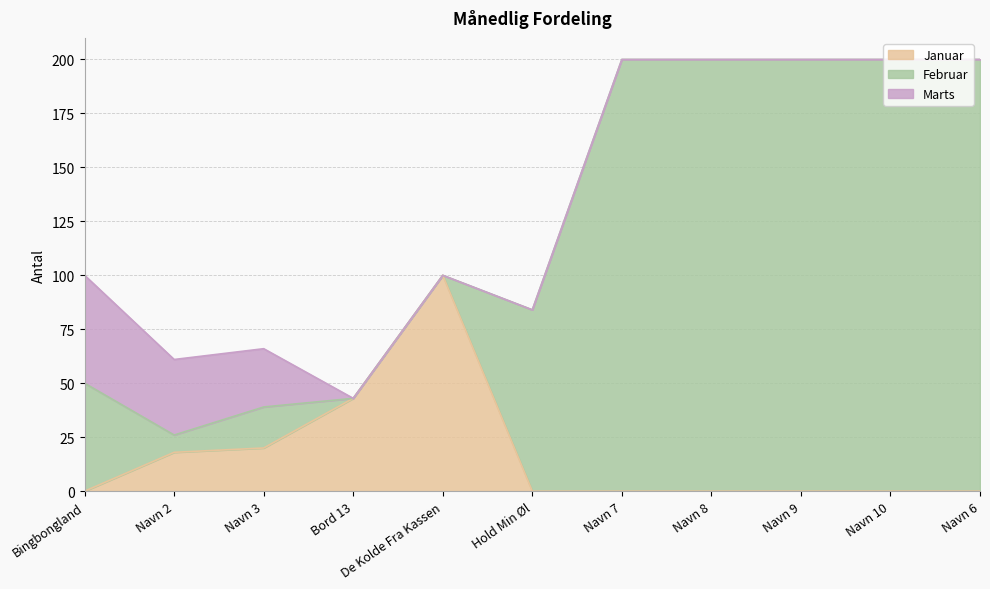

The value of Februar at Navn 8 is 115. True or false?

False